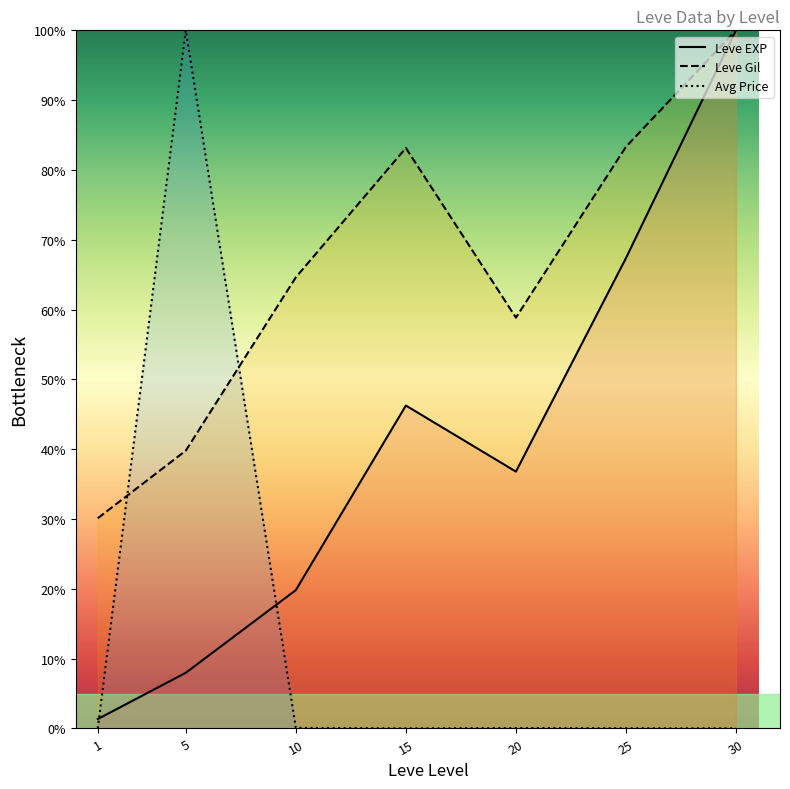

Which has a higher value, 20 or 5?

20